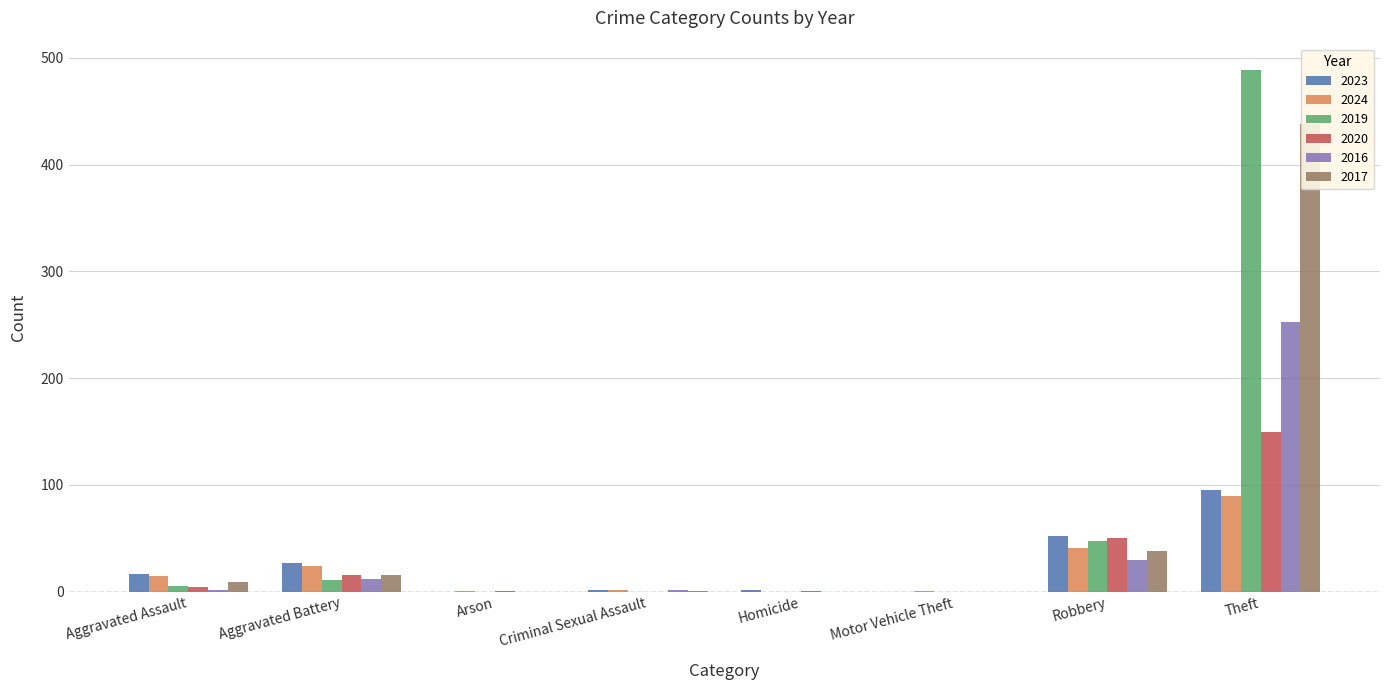

Reading left to right, transcribe all the data shown in this chart.

2023: Aggravated Assault=17	Aggravated Battery=27	Arson=0	Criminal Sexual Assault=2	Homicide=2	Motor Vehicle Theft=0	Robbery=52	Theft=95
2024: Aggravated Assault=15	Aggravated Battery=24	Arson=1	Criminal Sexual Assault=2	Homicide=0	Motor Vehicle Theft=1	Robbery=41	Theft=90
2019: Aggravated Assault=5	Aggravated Battery=11	Arson=0	Criminal Sexual Assault=0	Homicide=0	Motor Vehicle Theft=0	Robbery=47	Theft=489
2020: Aggravated Assault=4	Aggravated Battery=16	Arson=1	Criminal Sexual Assault=0	Homicide=1	Motor Vehicle Theft=0	Robbery=50	Theft=150
2016: Aggravated Assault=2	Aggravated Battery=12	Arson=0	Criminal Sexual Assault=2	Homicide=0	Motor Vehicle Theft=0	Robbery=30	Theft=253
2017: Aggravated Assault=9	Aggravated Battery=16	Arson=0	Criminal Sexual Assault=1	Homicide=0	Motor Vehicle Theft=0	Robbery=38	Theft=438